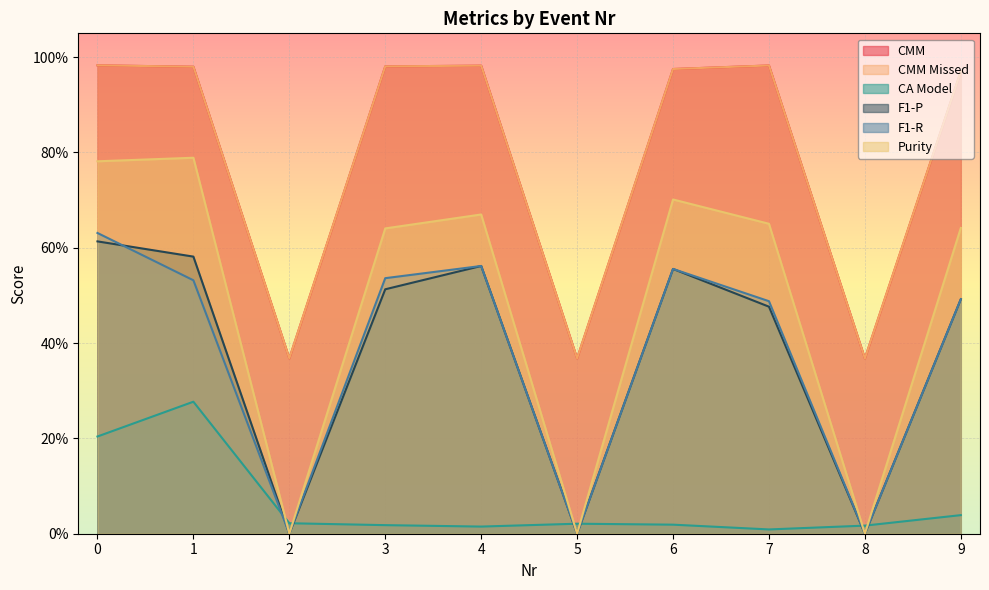

Which series changed the most between 4 and 8?

Purity